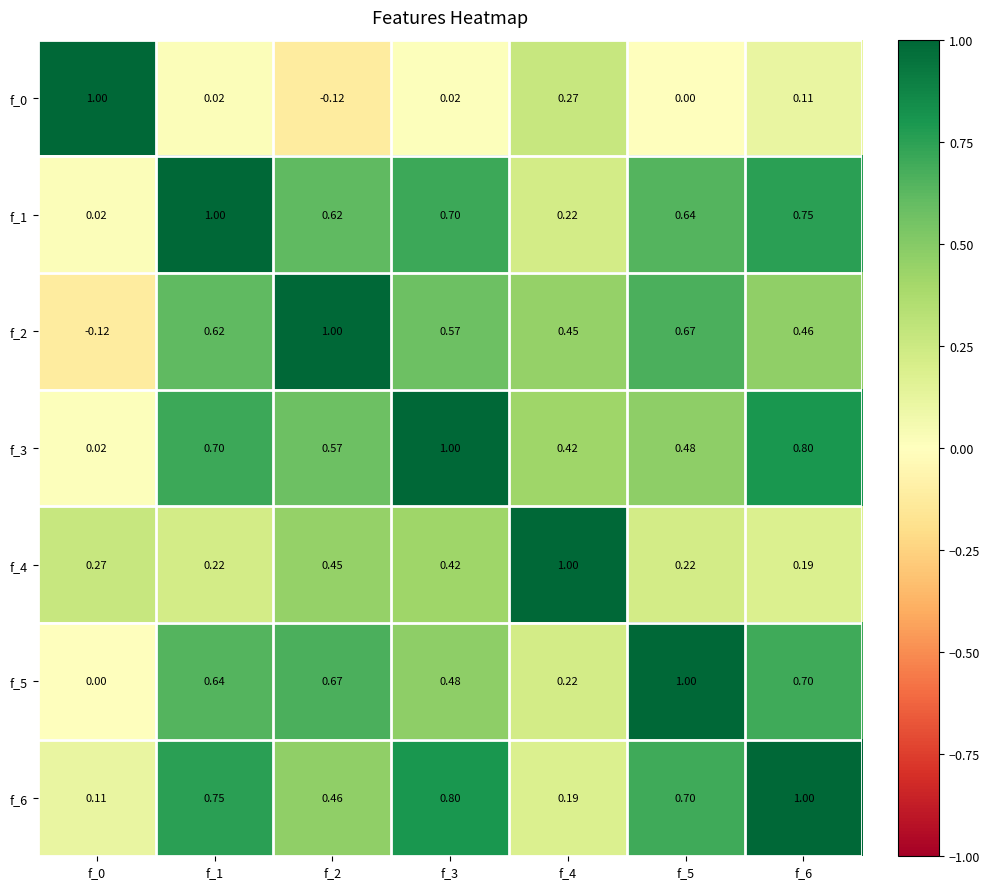

What is the greatest value displayed?

1.0